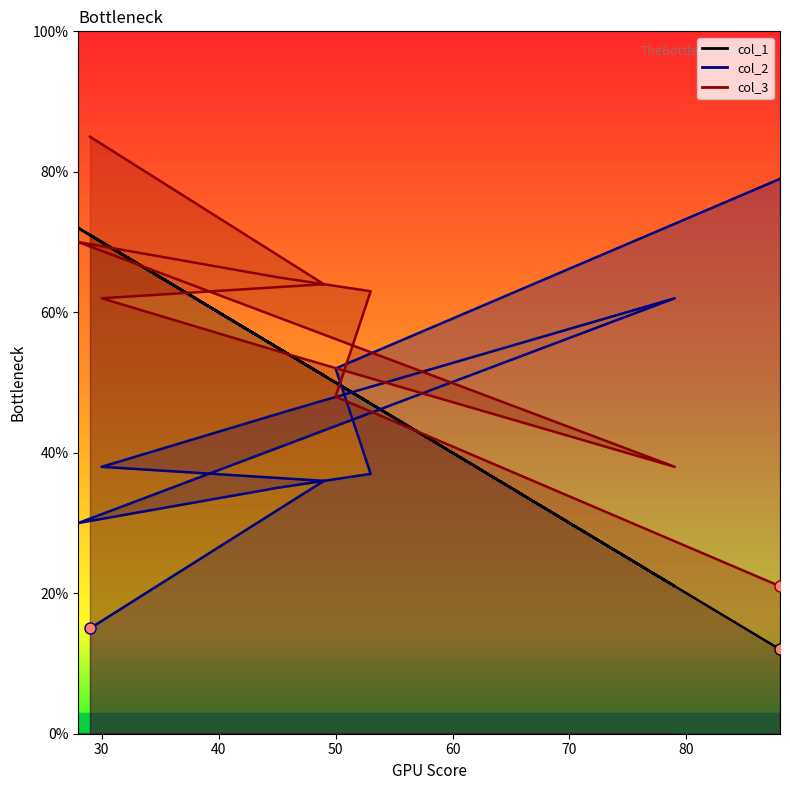

In col_3, how many points are lower than both neighbors (excluding endpoints)?

1